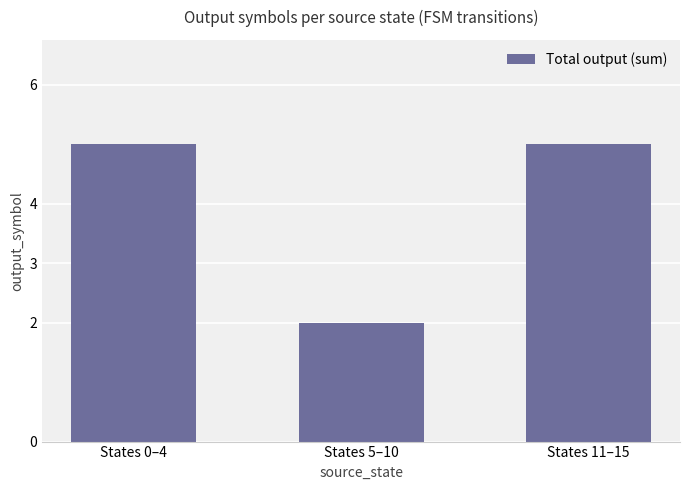

Which category has the lowest value across all series?

States 5–10